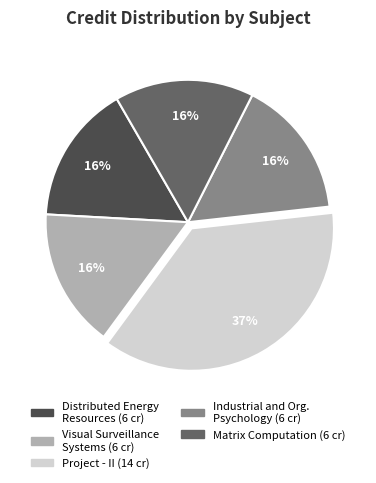

Is there a majority slice in this chart?

No